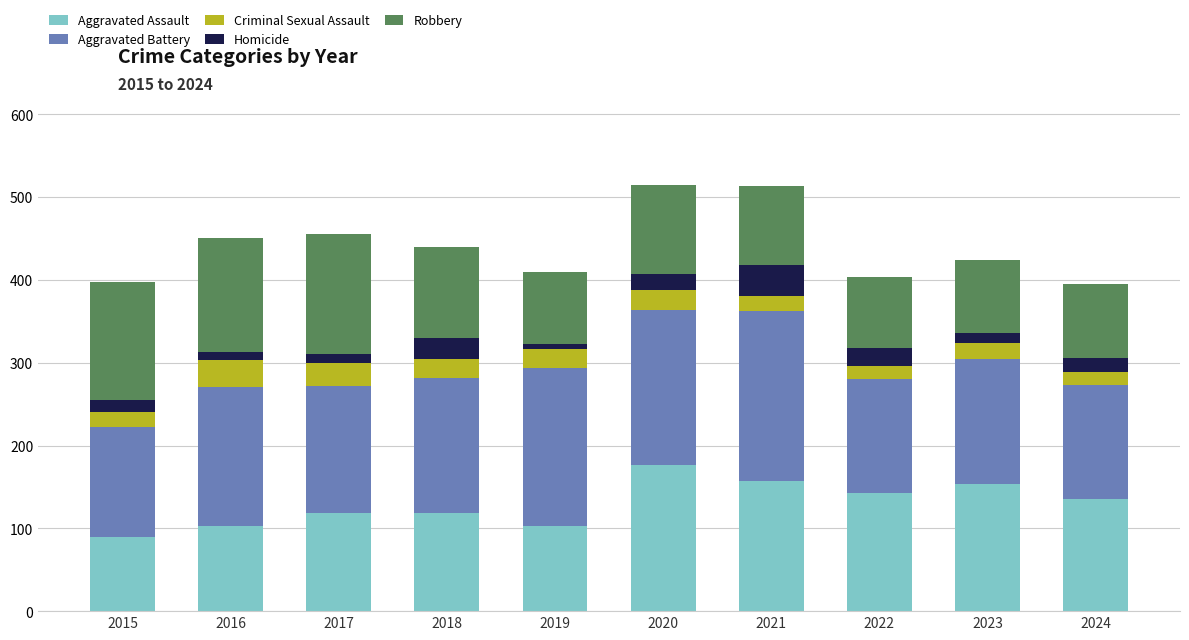

What is the total value across all series at 2021?

513